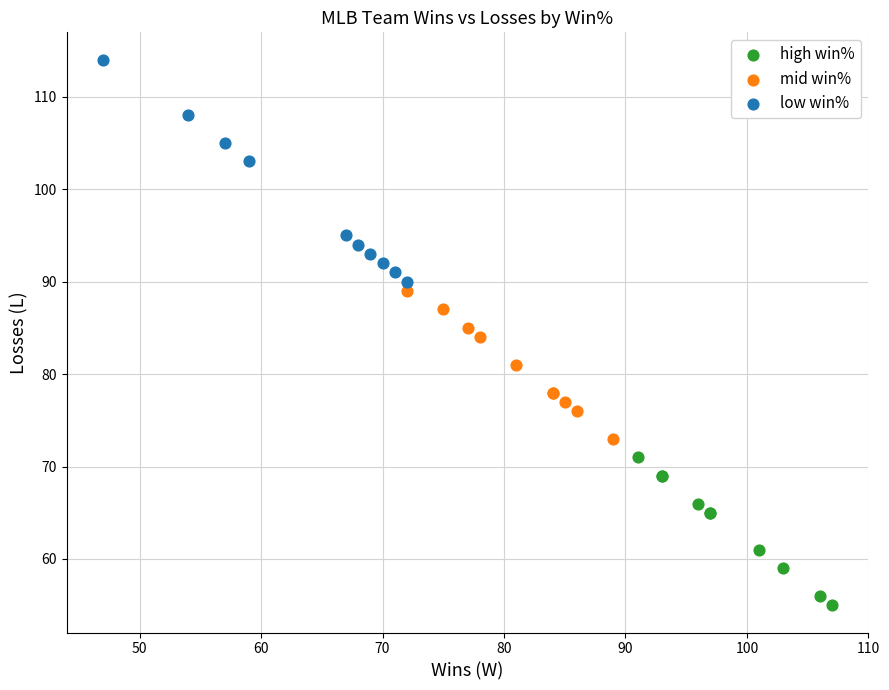

What are all the series names shown in the legend?

high win%, mid win%, low win%